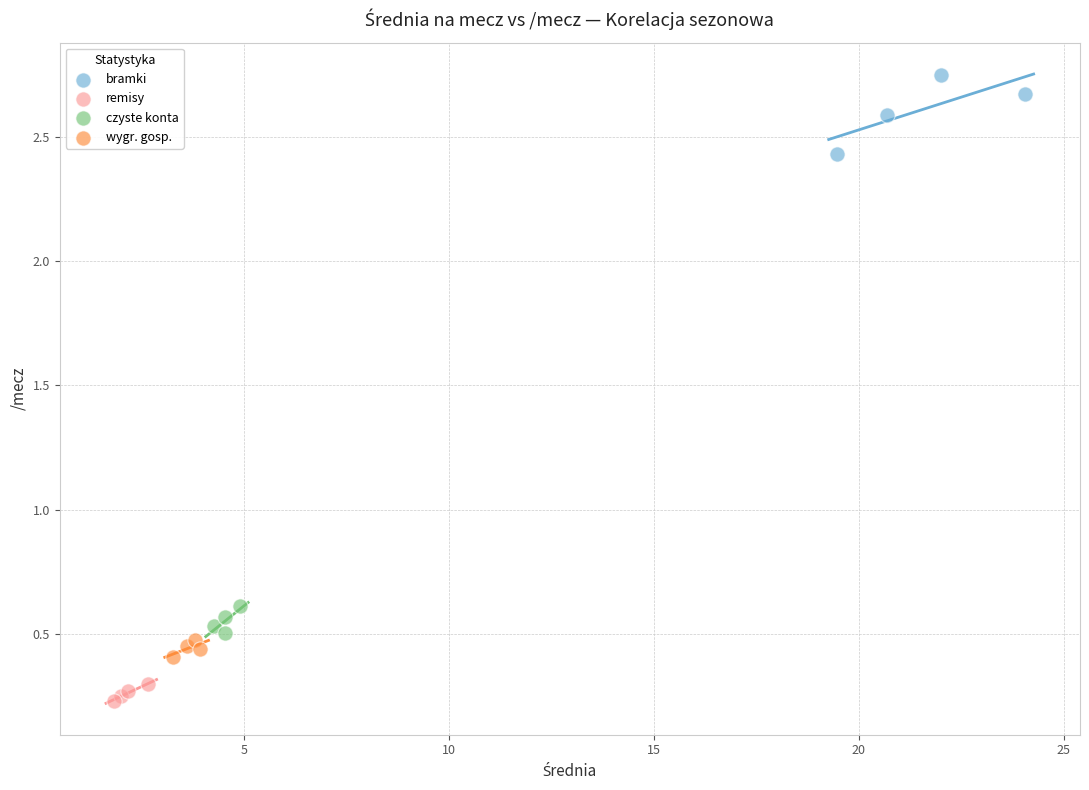

Which series has the largest Y range (max minus min)?

bramki